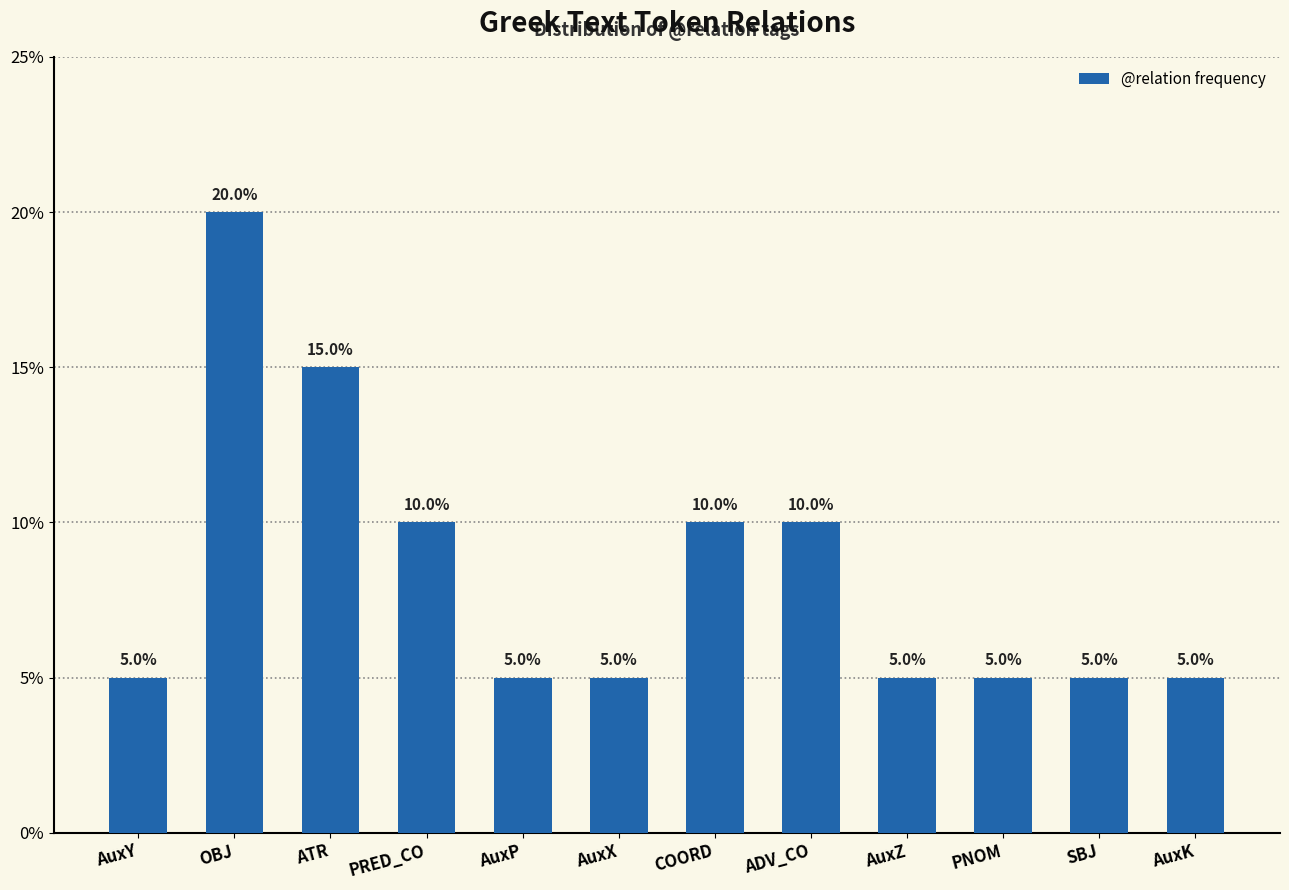

At which category does the chart reach its peak across all series?

OBJ